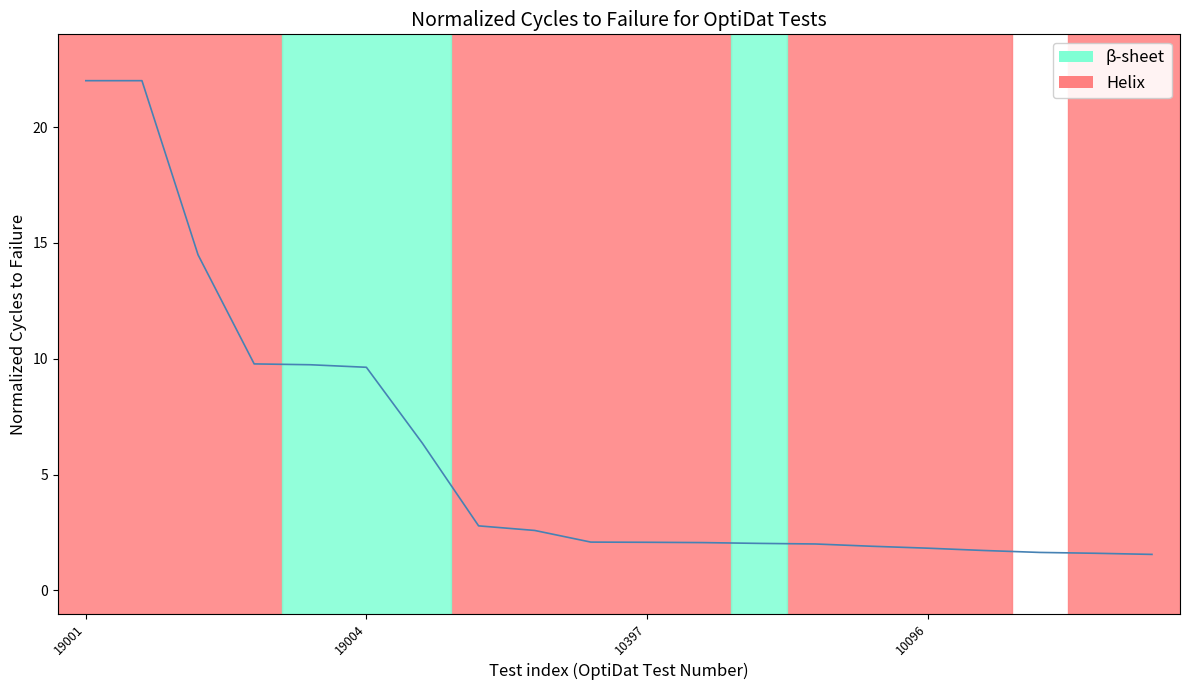

What is the minimum value shown in the chart?

1.6